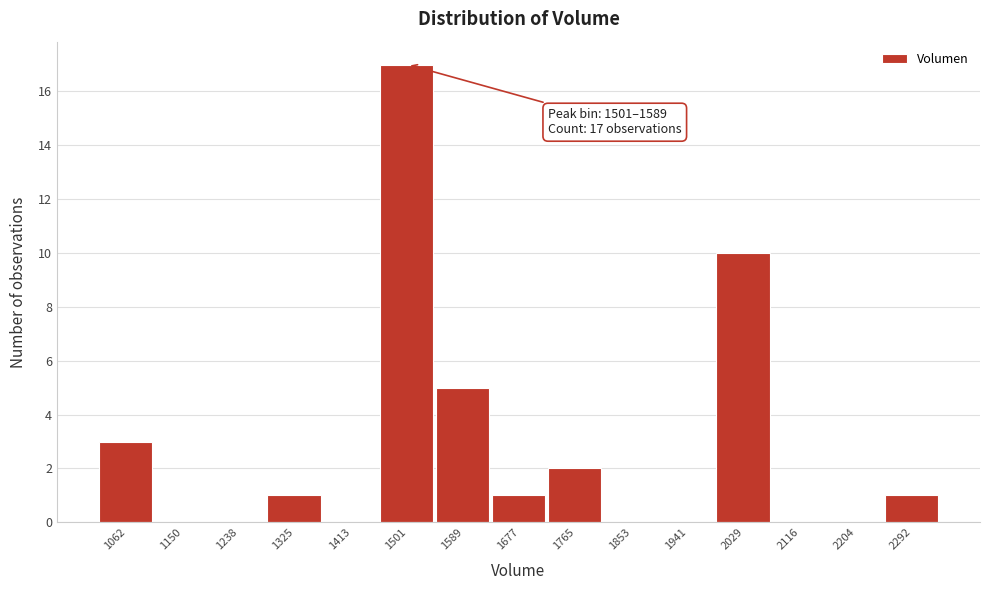

Reading left to right, list all the values displayed in this chart.

1062=3	1150=0	1238=0	1325=1	1413=0	1501=17	1589=5	1677=1	1765=2	1853=0	1941=0	2029=10	2116=0	2204=0	2292=1